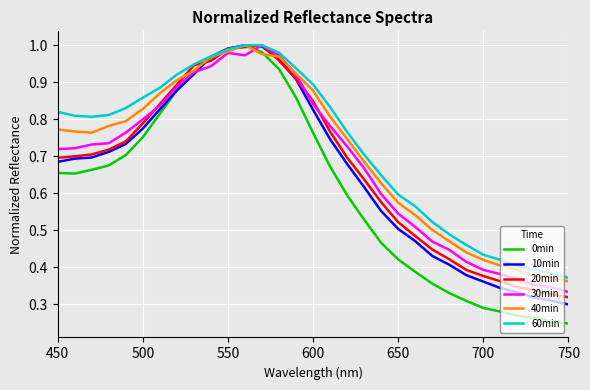

How many categories are shown in the chart?

31